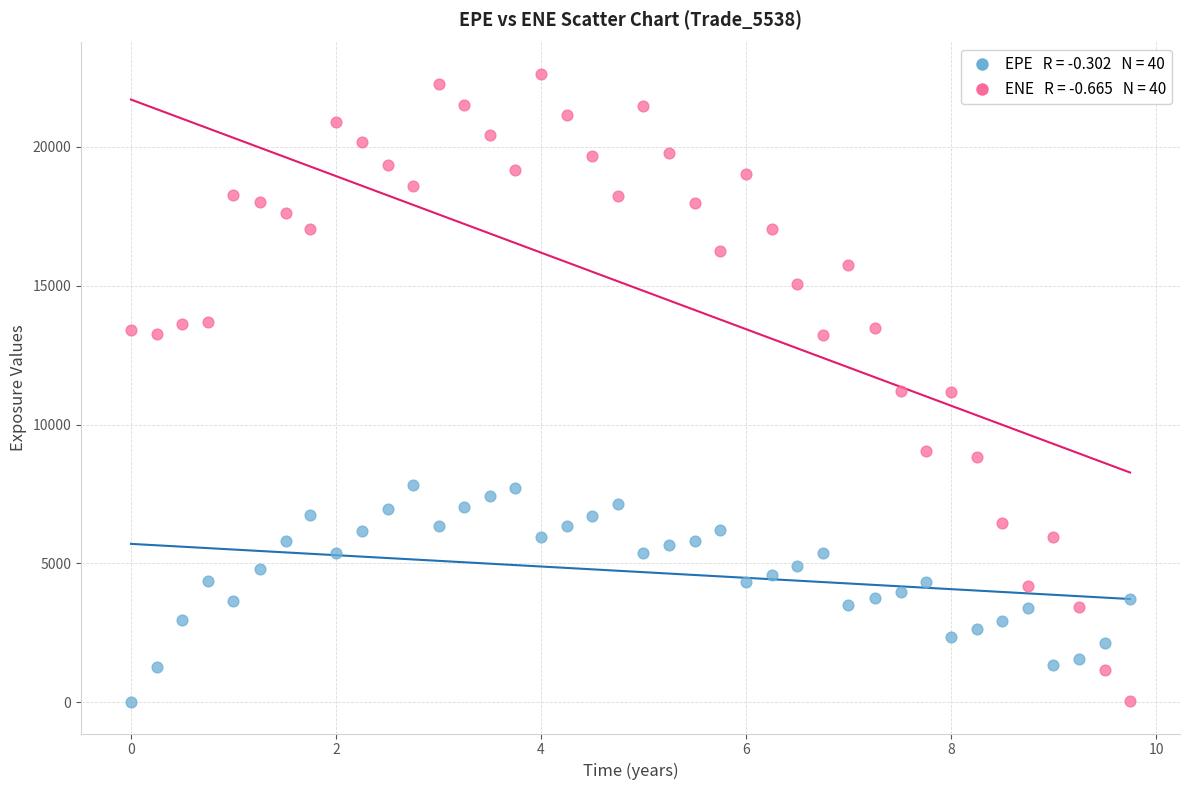

Across all data points, what is the range of X values (max minus min)?

9.7